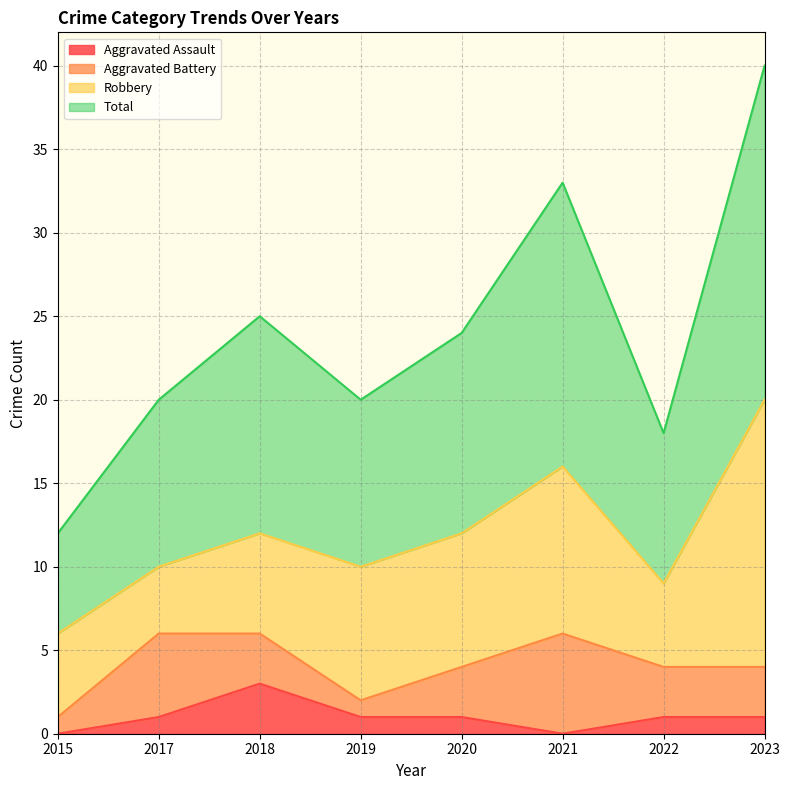

True or false: Aggravated Assault has more than 2 interior local peaks.

False